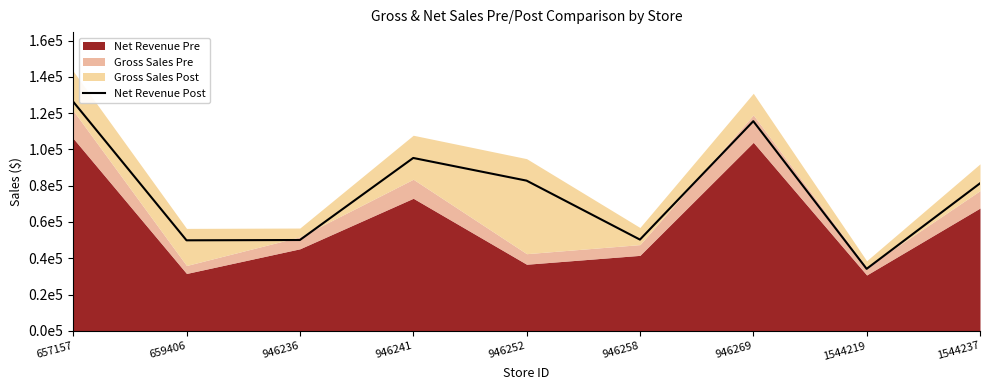

At which label does the data first exceed 81298?

657157